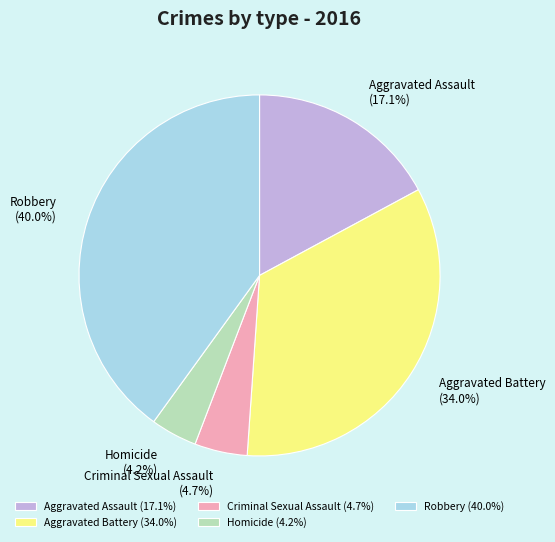

Is it true that Aggravated Assault is 17% of the pie?

True